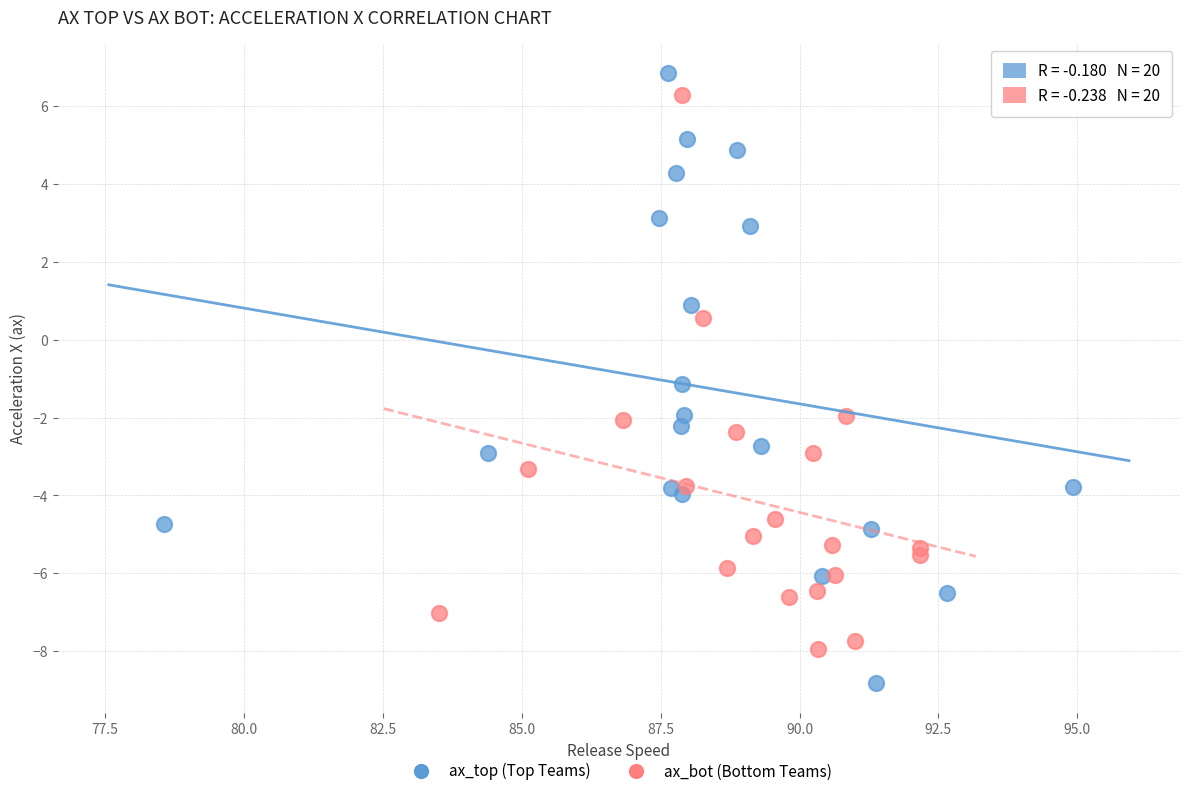

Which series has the largest Y range (max minus min)?

ax_top (Top Teams)